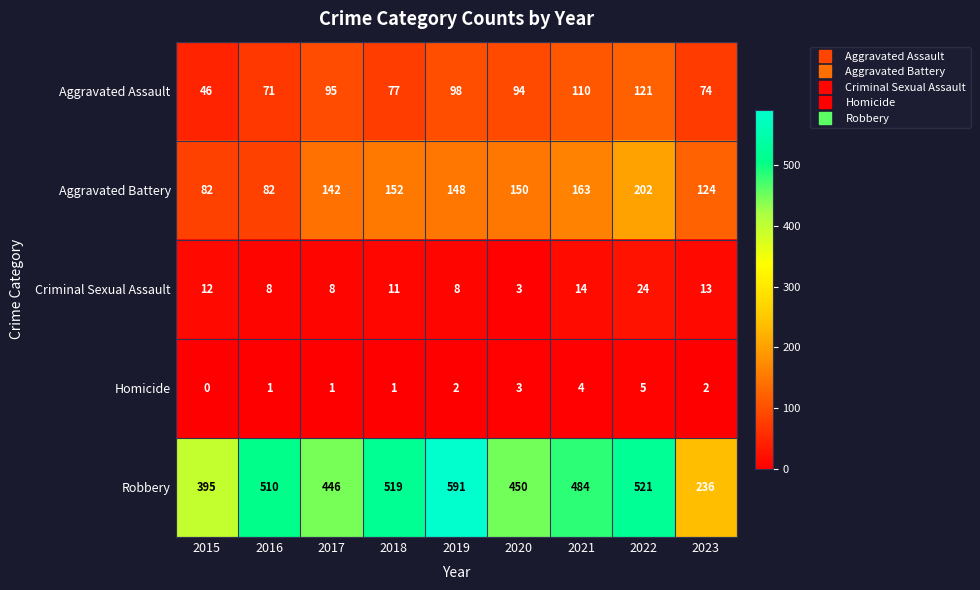

Count the Homicide values in the range 1 to 3.

6